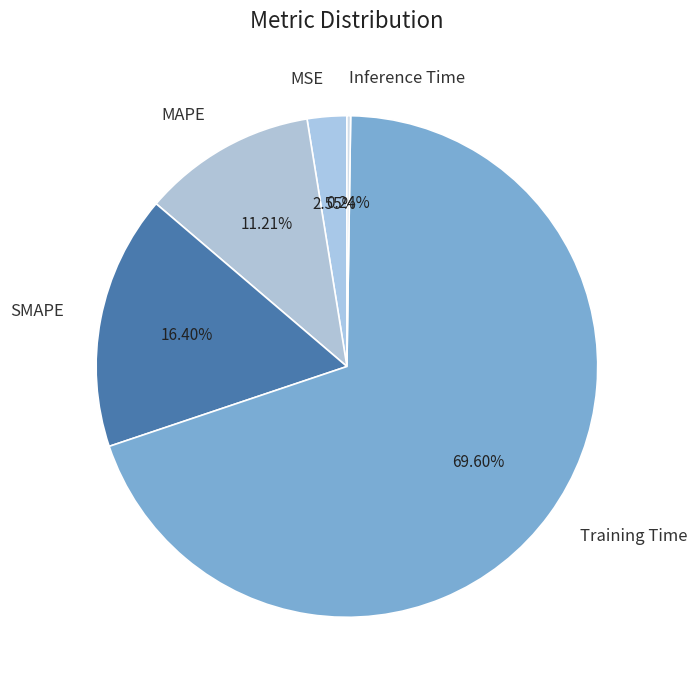

Is there any slice that represents more than half of the pie?

Yes